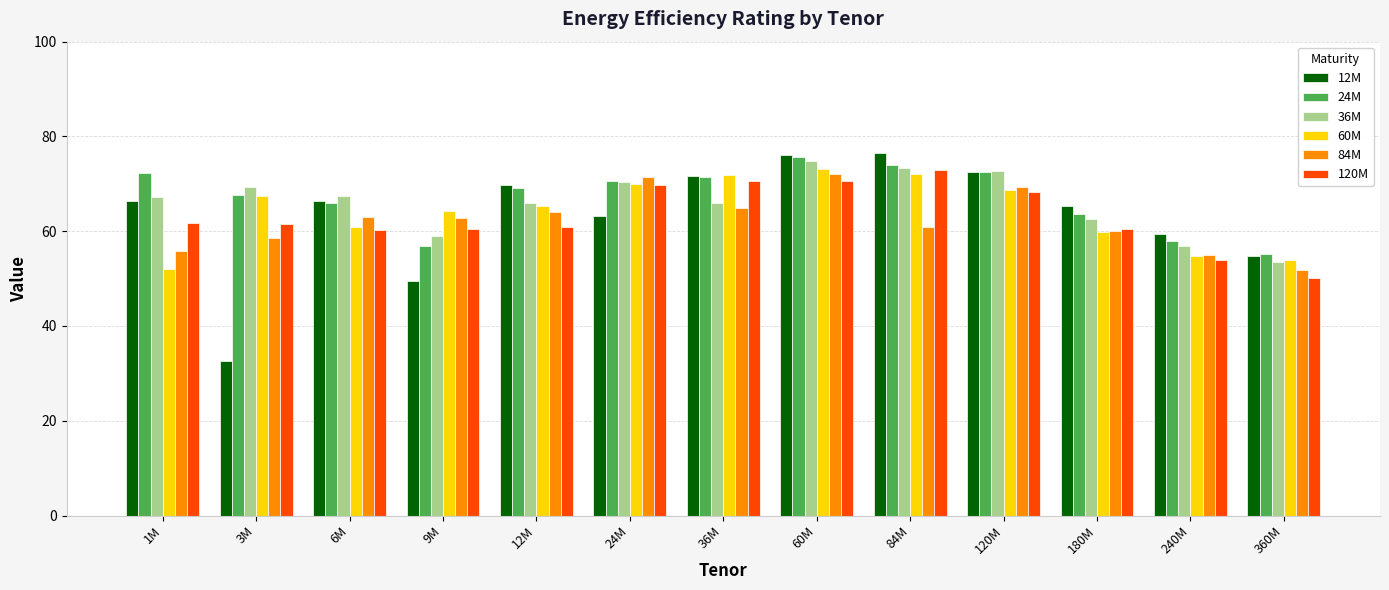

What is the sum of the 60M values at 6M and 60M?

134.0